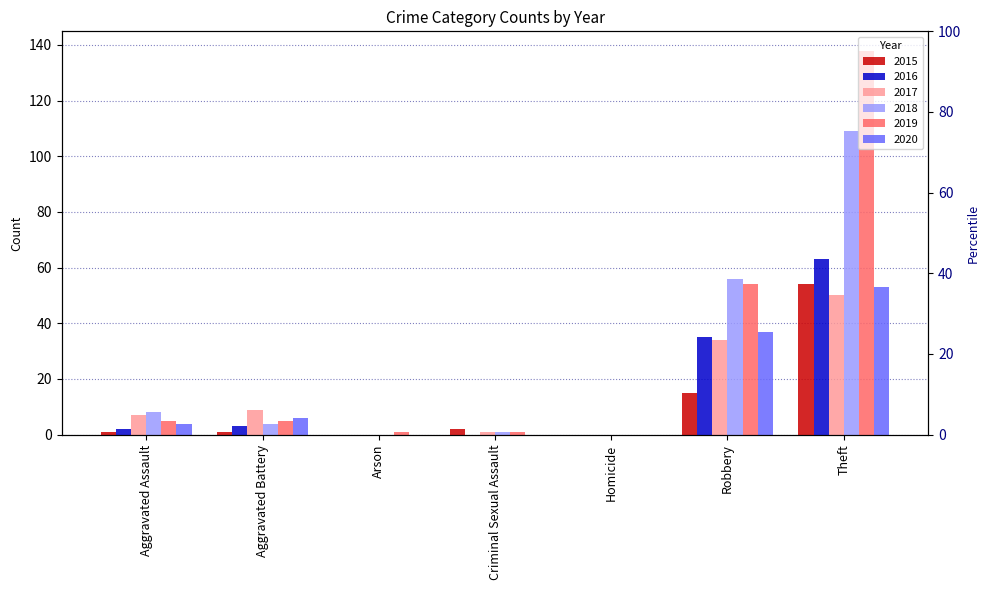

How many positive values does the 2019 series have?

6